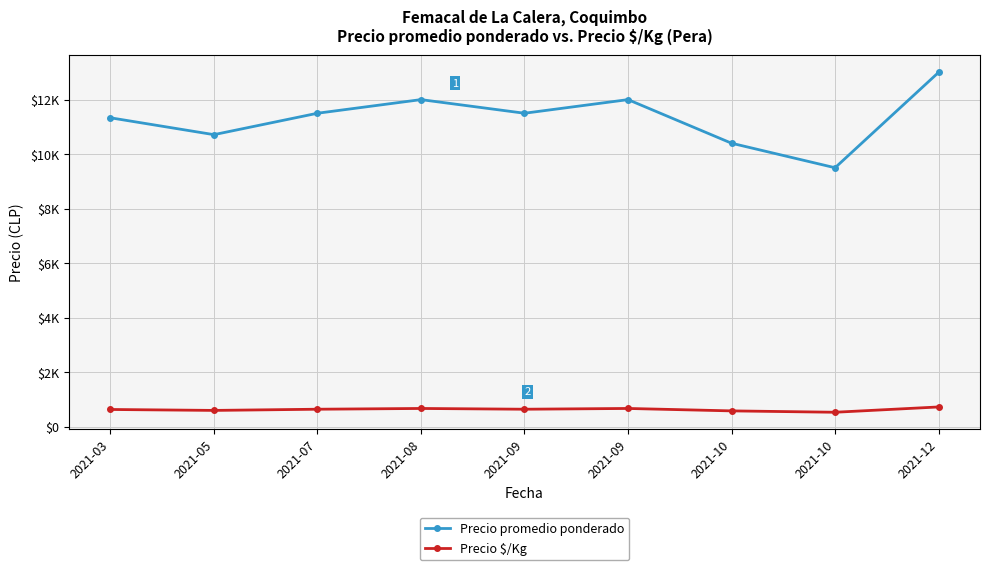

Does the chart display data point markers on the line(s)?

Yes